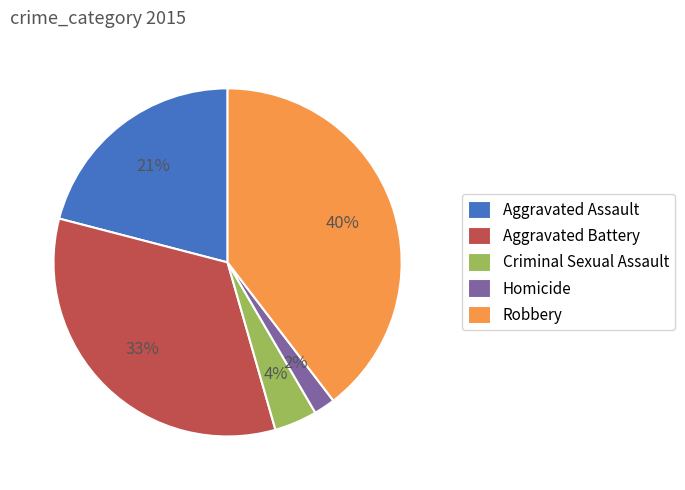

Is the sum of Aggravated Battery and Homicide greater than half?

No